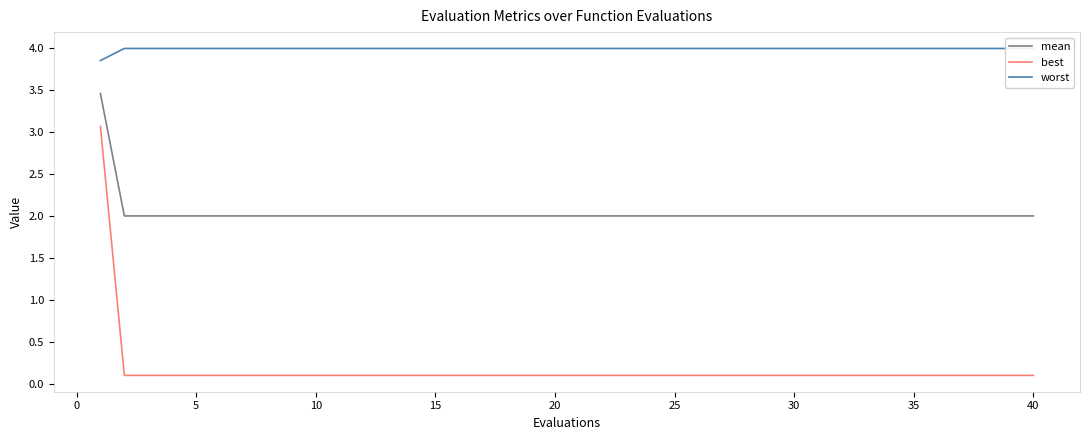

True or false: mean has a value of 2.7 at 20.

False